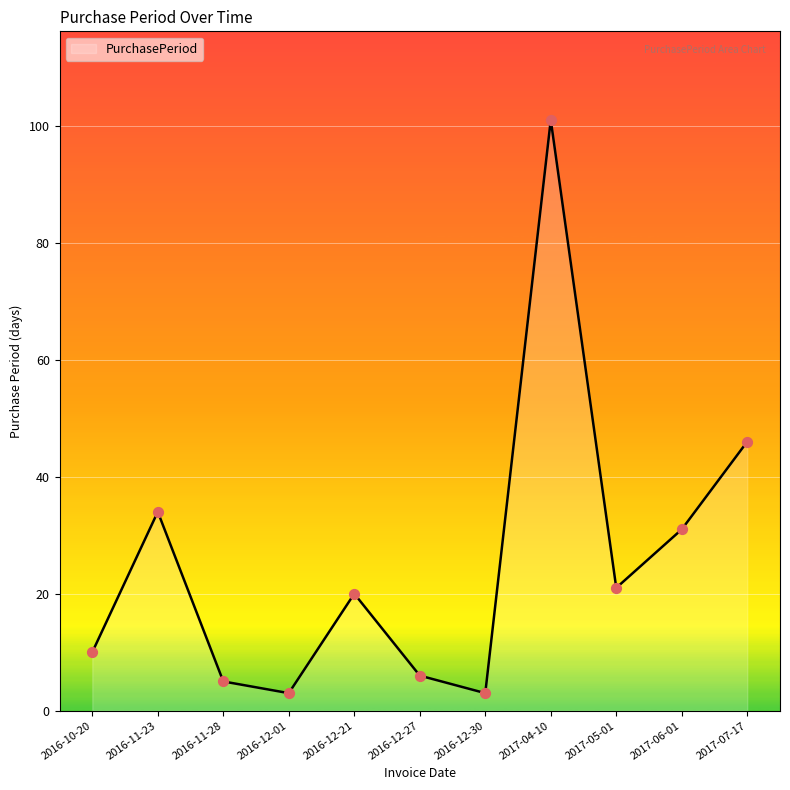

Between 2016-10-20 and 2017-04-10, which is larger?

2017-04-10